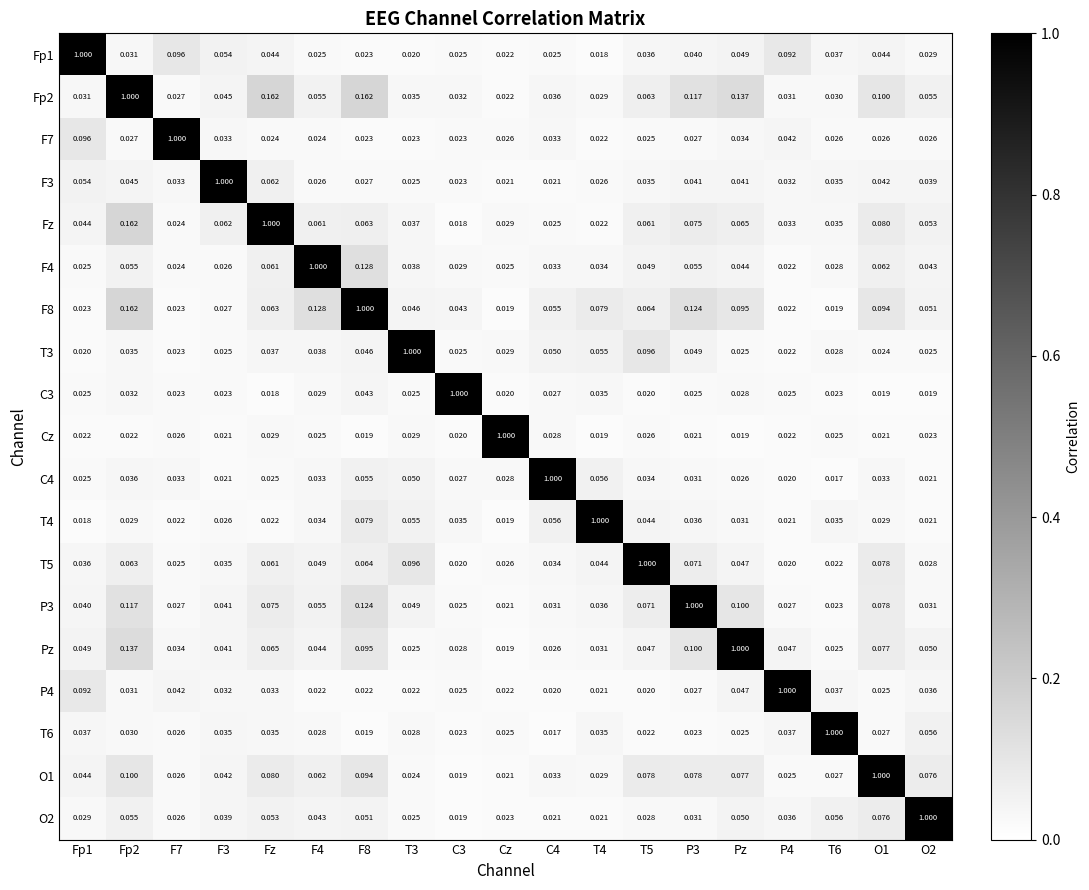

At which label does Fp2 reach its minimum?

Cz